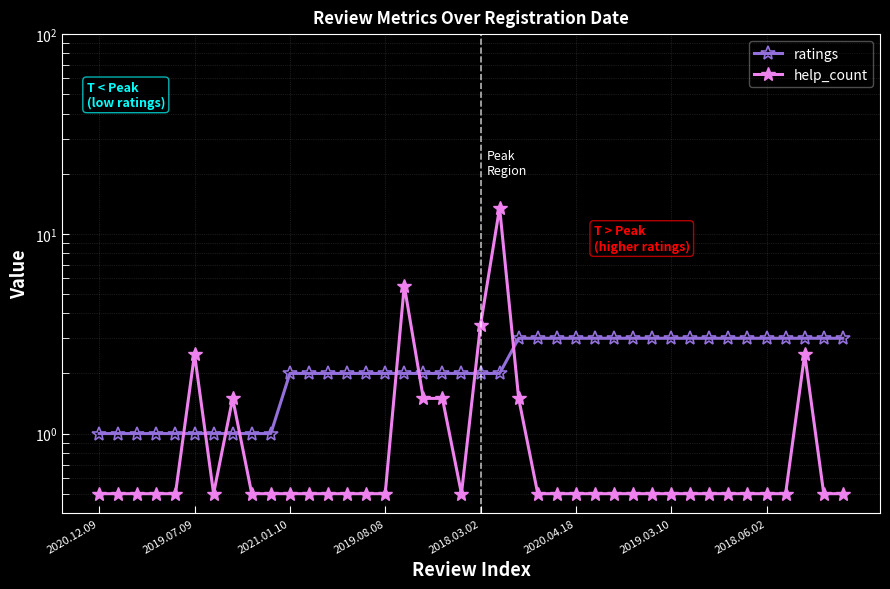

How many data points does each series have?

40